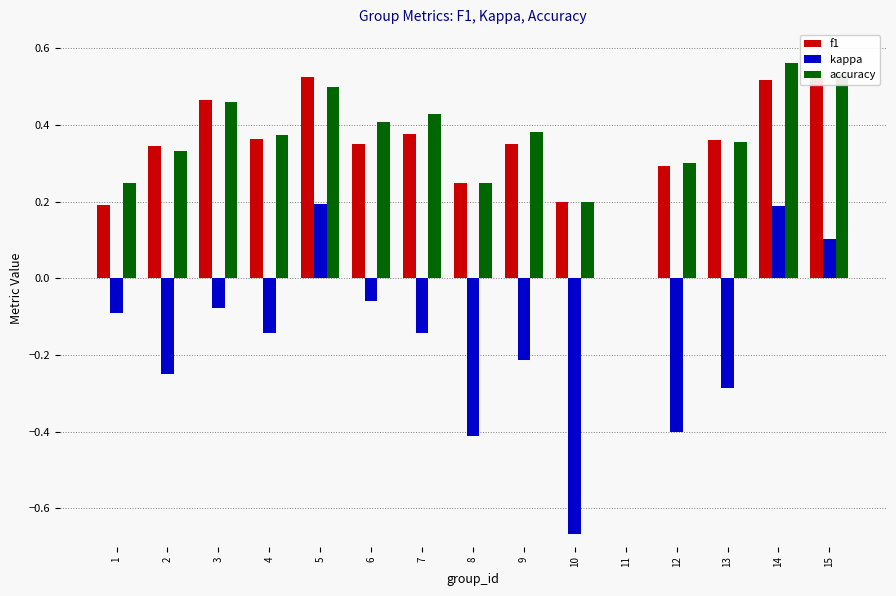

What are all the series names shown in the legend?

f1, kappa, accuracy